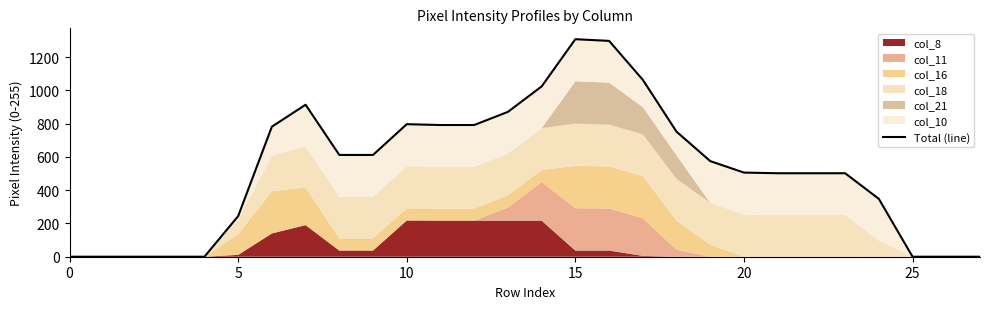

True or false: the data shows 506 at 20.

True